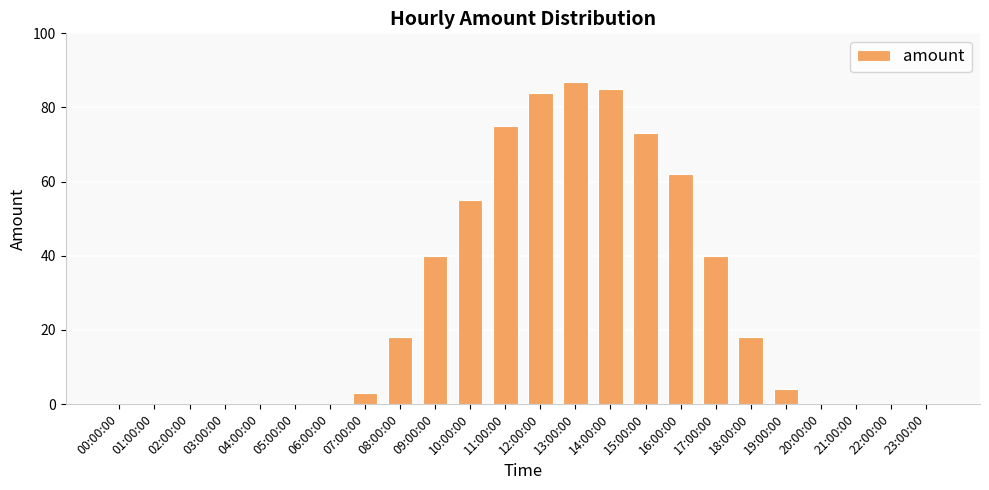

The chart shows a value of 0 at 23:00:00. True or false?

True